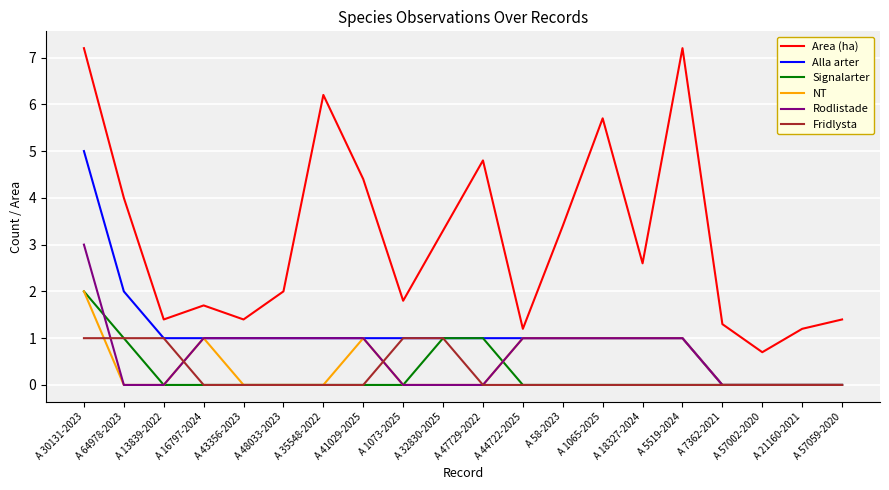

What position from the left is A 43356-2023?

5